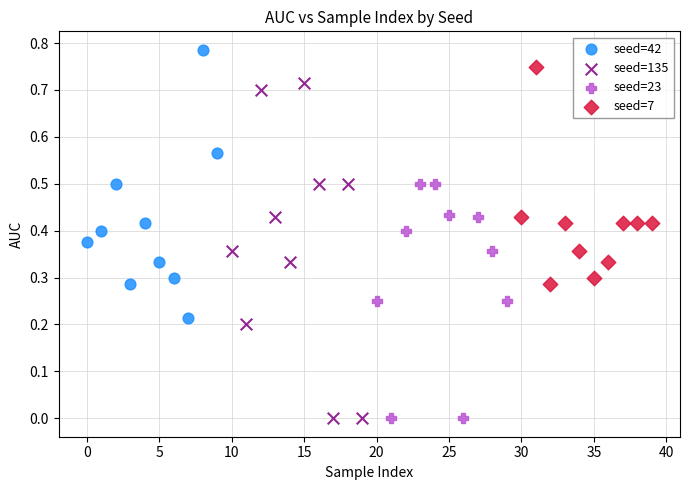

Which series contains the highest Y value?

seed=42